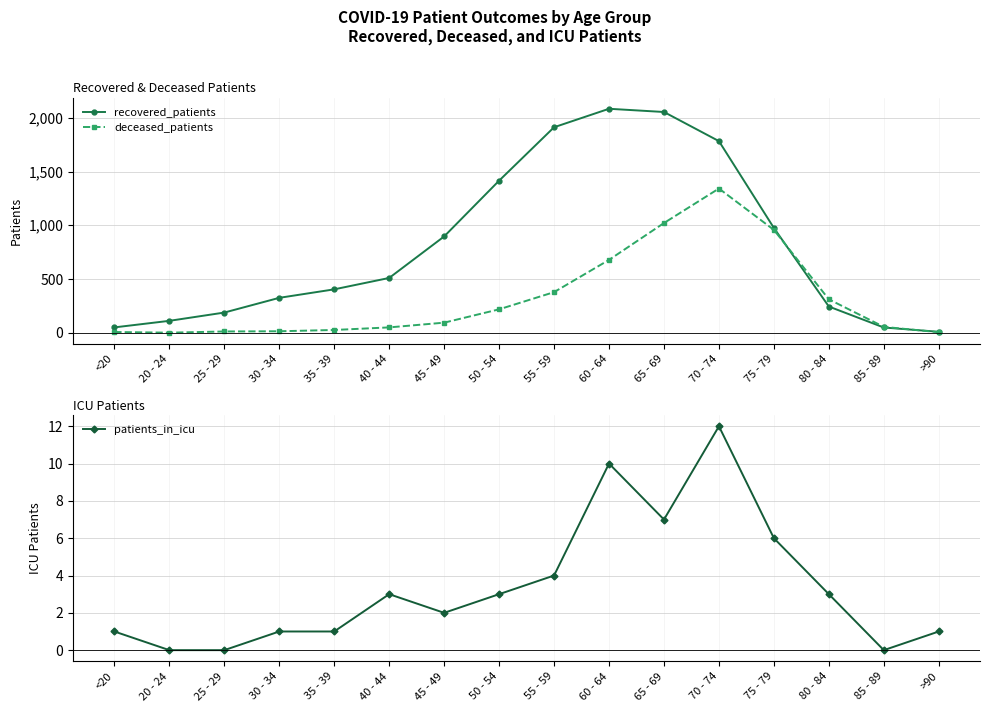

Reading left to right, list all the values displayed in this chart.

recovered_patients: 50	111	188	325	404	510	896	1415	1912	2084	2054	1783	975	244	49	9
deceased_patients: 7	1	12	14	26	50	94	218	378	678	1021	1342	957	311	55	5
patients_in_icu: 1	0	0	1	1	3	2	3	4	10	7	12	6	3	0	1